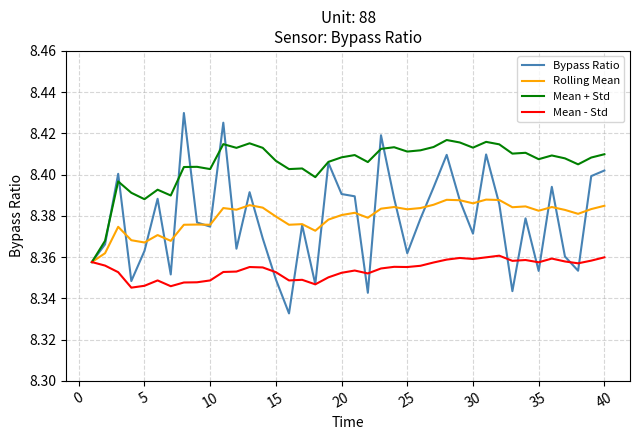

At how many categories does at least one series exceed 8?

40